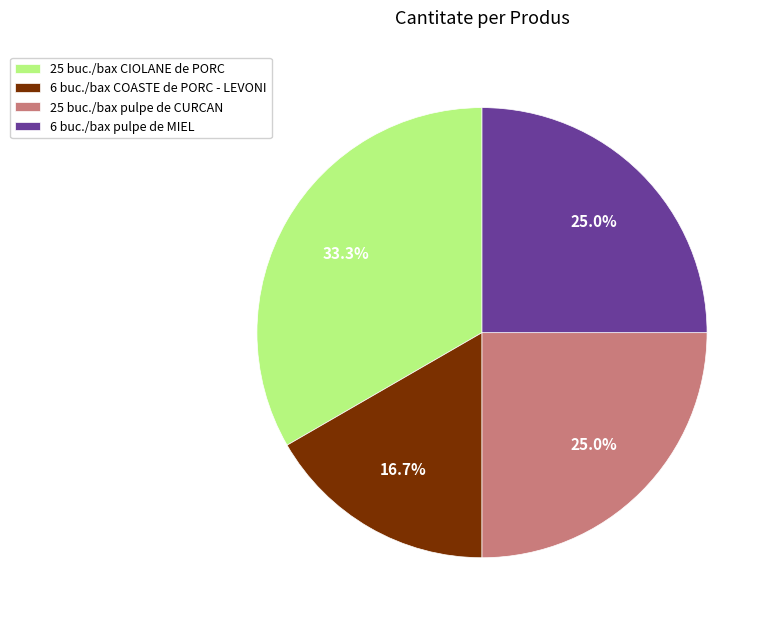

How many slices are in this pie chart?

4